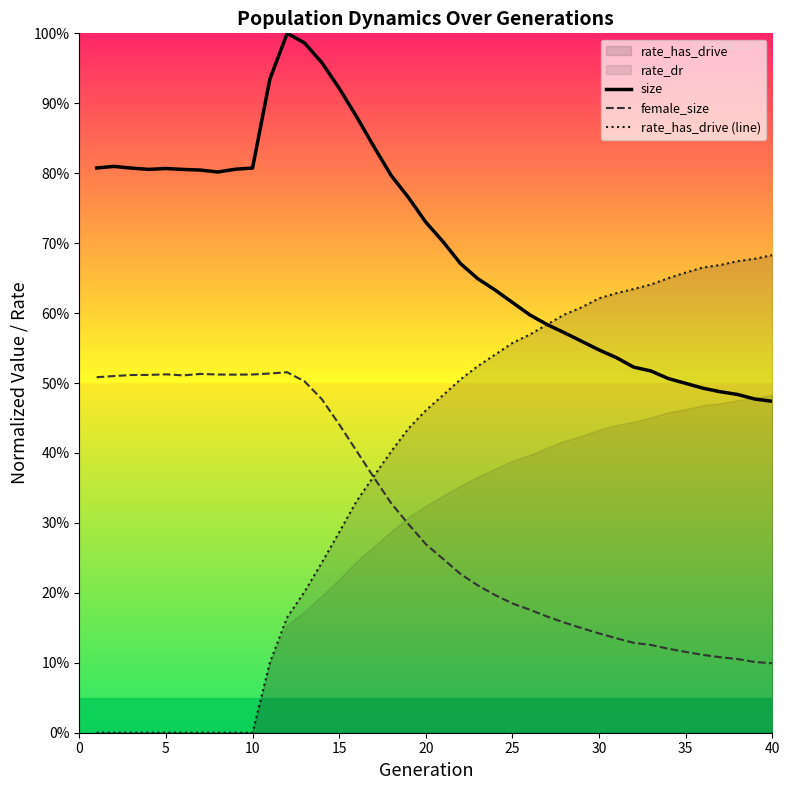

True or false: size has a value of 0.5 at 40.

False